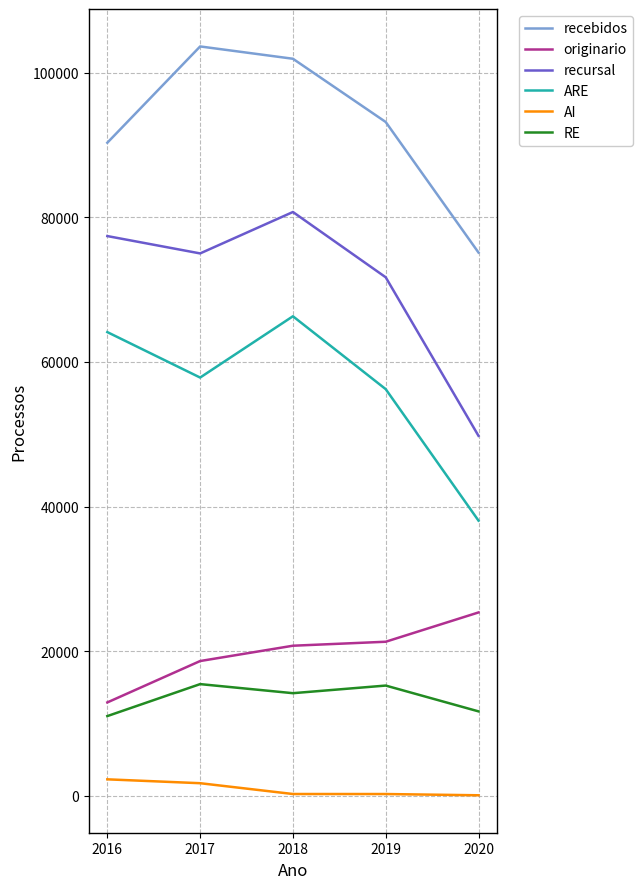

The value of recursal at 2016 is 77418. True or false?

True